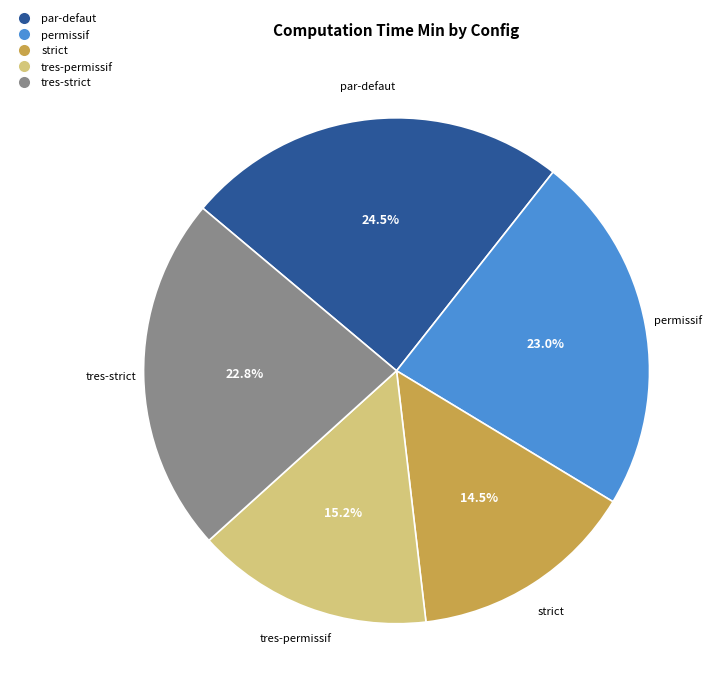

Does tres-strict account for over 50% of the chart?

No